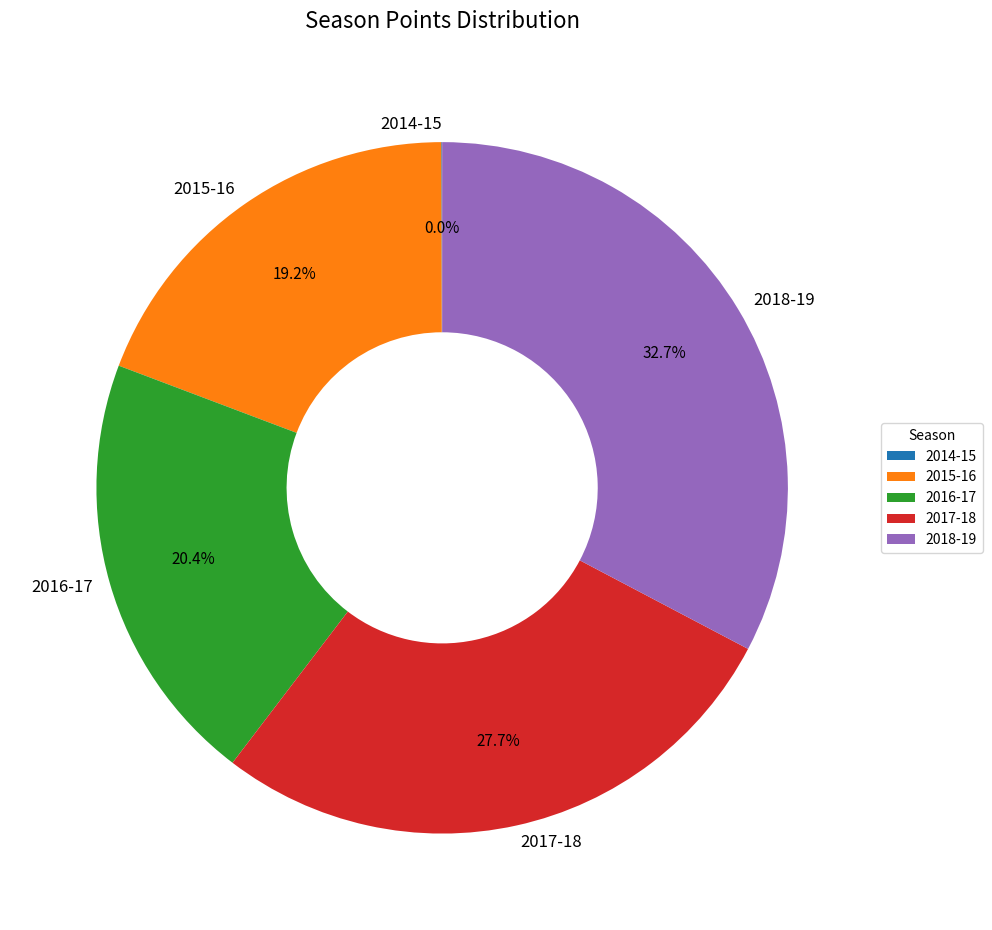

To the nearest percent, what percentage of the pie is 2015-16?

19%